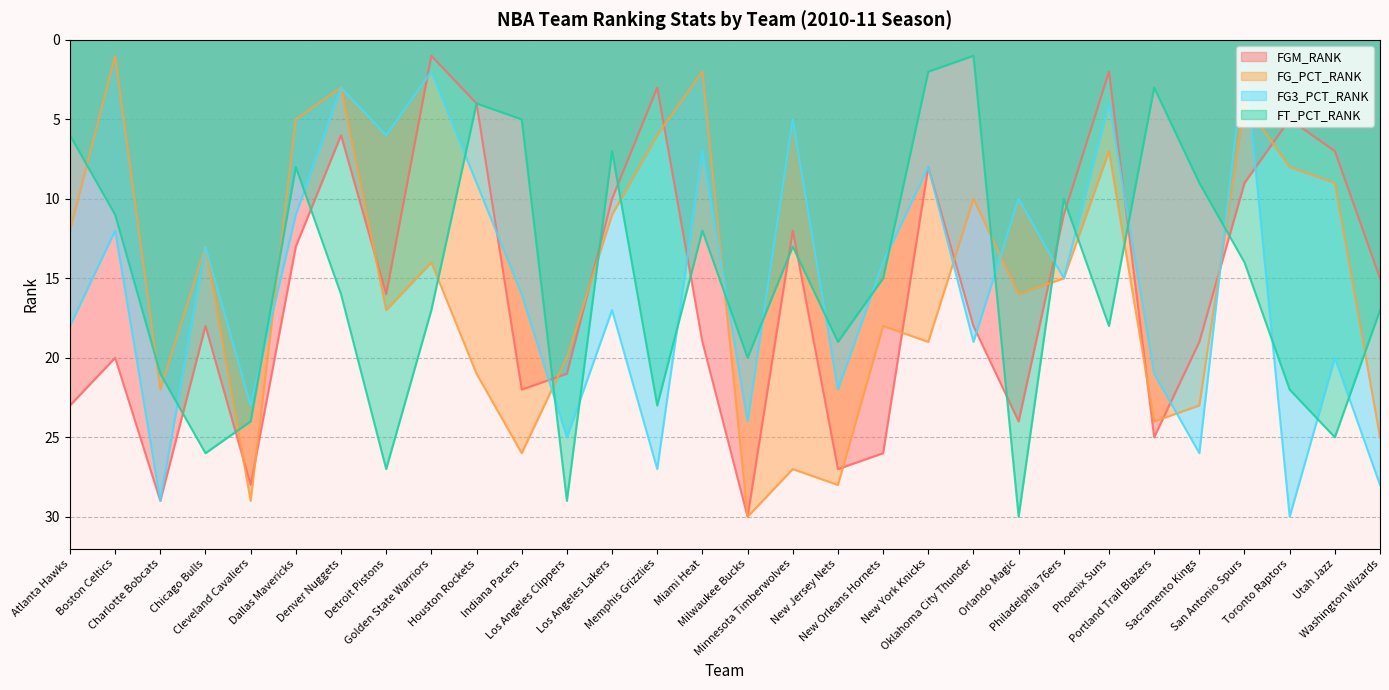

What is the minimum value for FG_PCT_RANK?

1